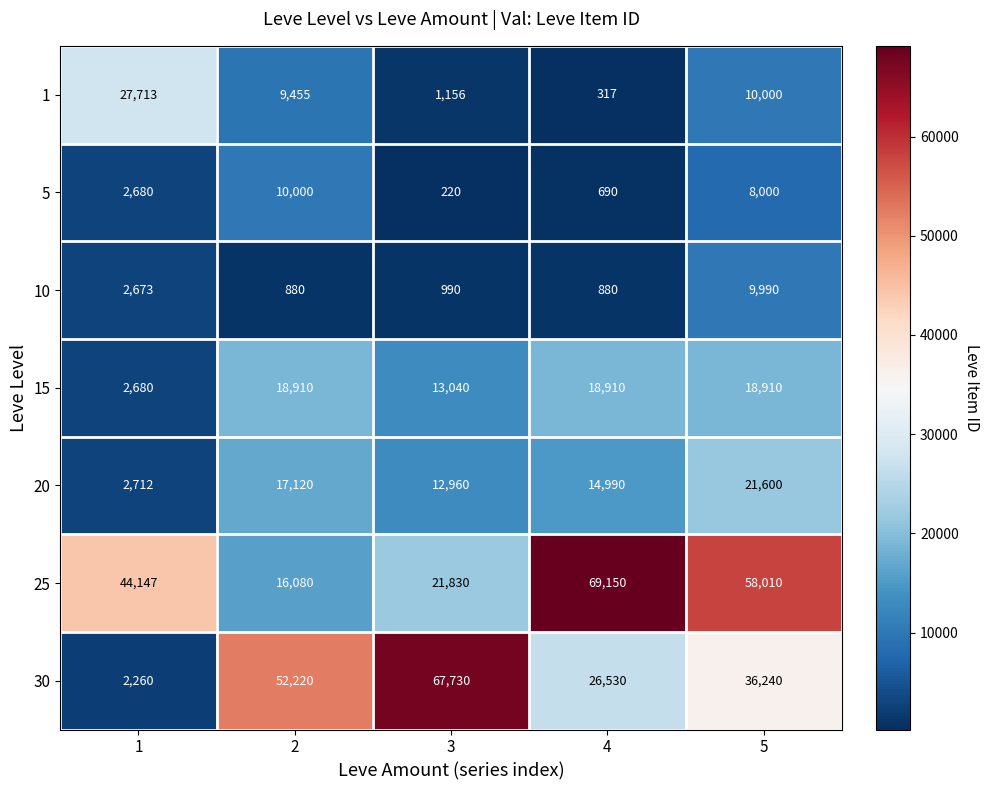

Between 3 and 4, which series saw the biggest shift?

25